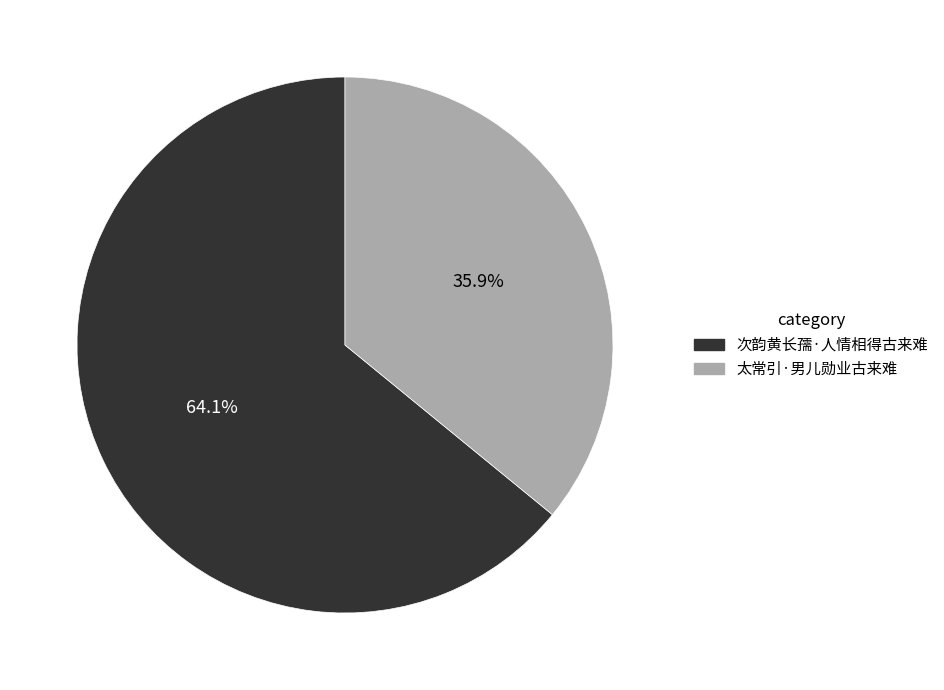

What is the largest slice in the pie chart?

次韵黄长孺·人情相得古来难